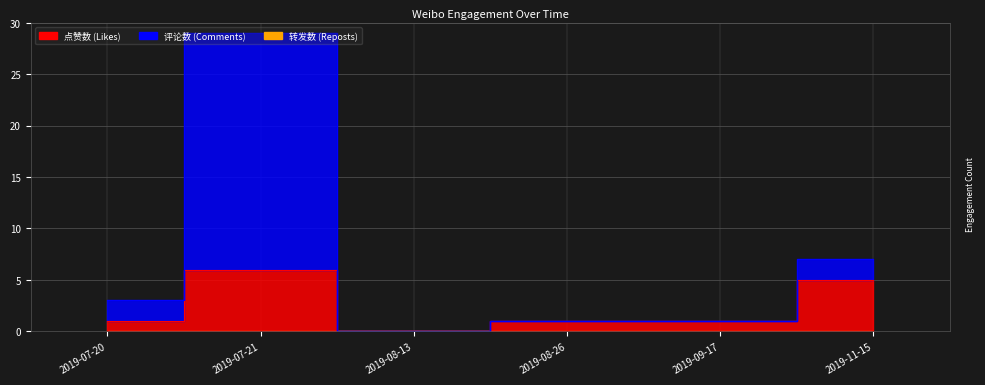

Rank the categories by 评论数 value from highest to lowest.

2019-07-21, 2019-11-15, 2019-07-20, 2019-08-26, 2019-09-17, 2019-08-13